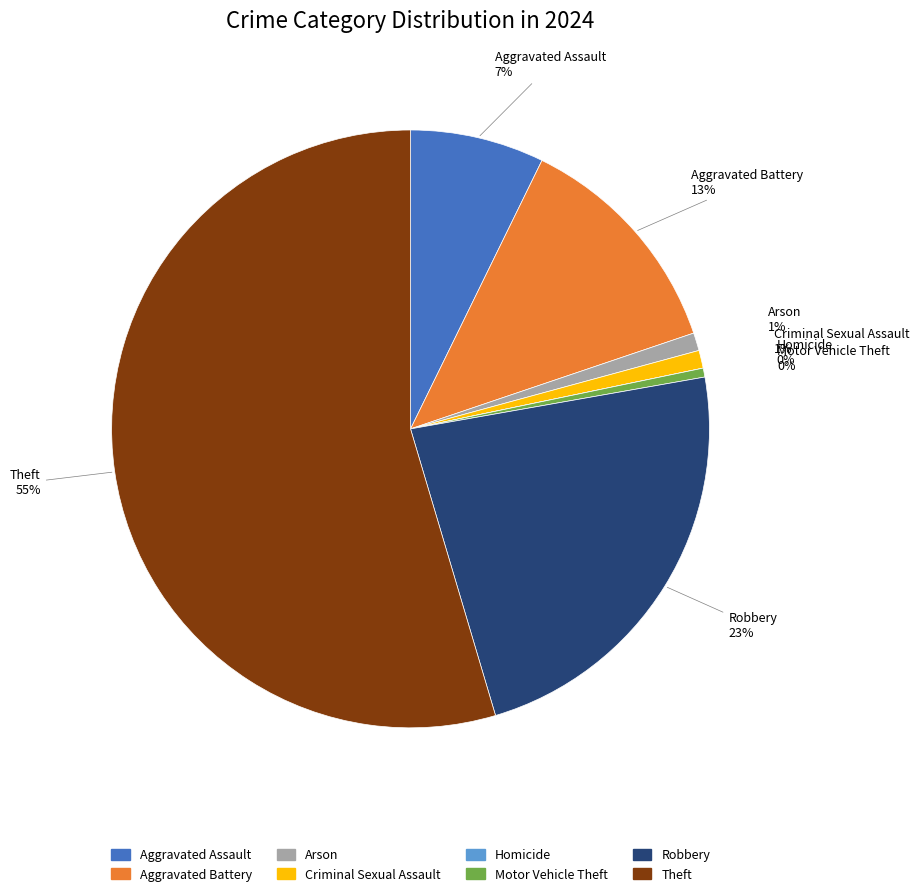

True or false: Arson accounts for 14% of the total.

False